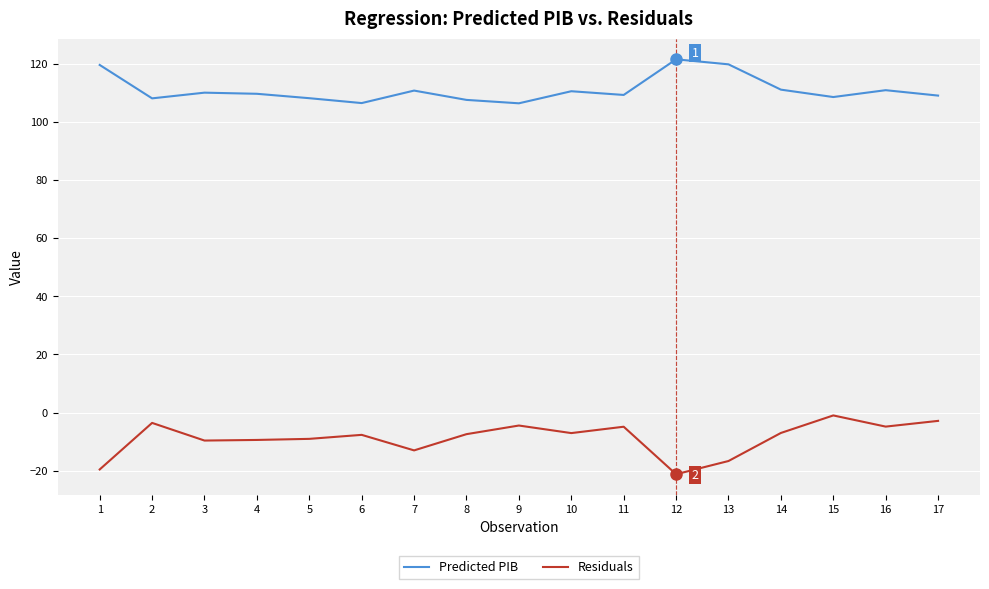

What are all the series names shown in the legend?

Predicted PIB, Residuals